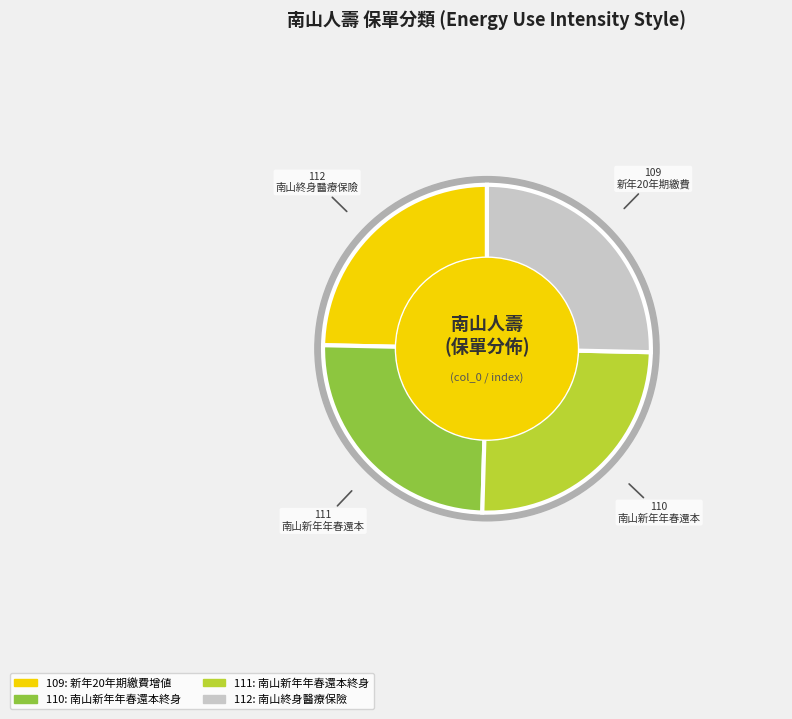

Is it true that 110 is 25% of the pie?

True